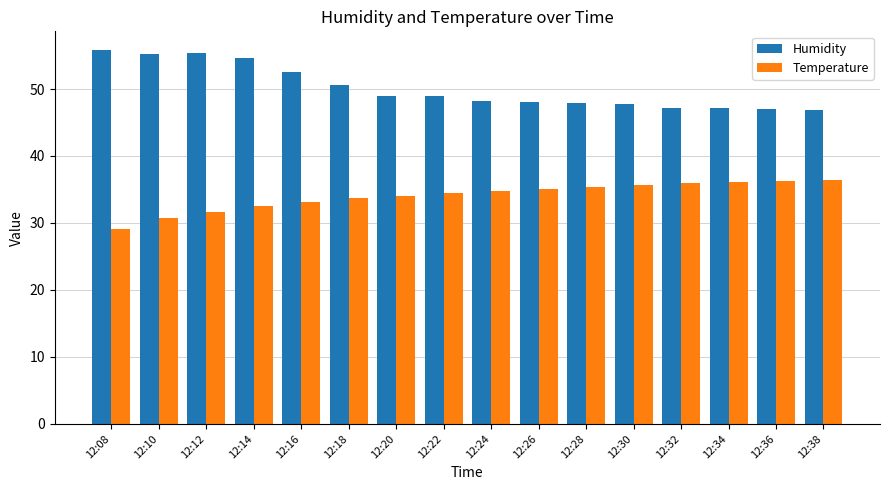

What is the minimum value shown in the chart?

29.2